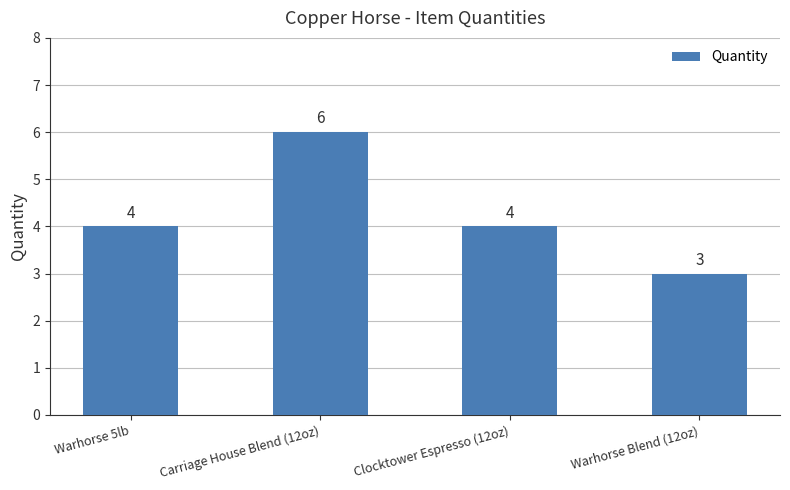

The value at Carriage House Blend (12oz) is 2. True or false?

False